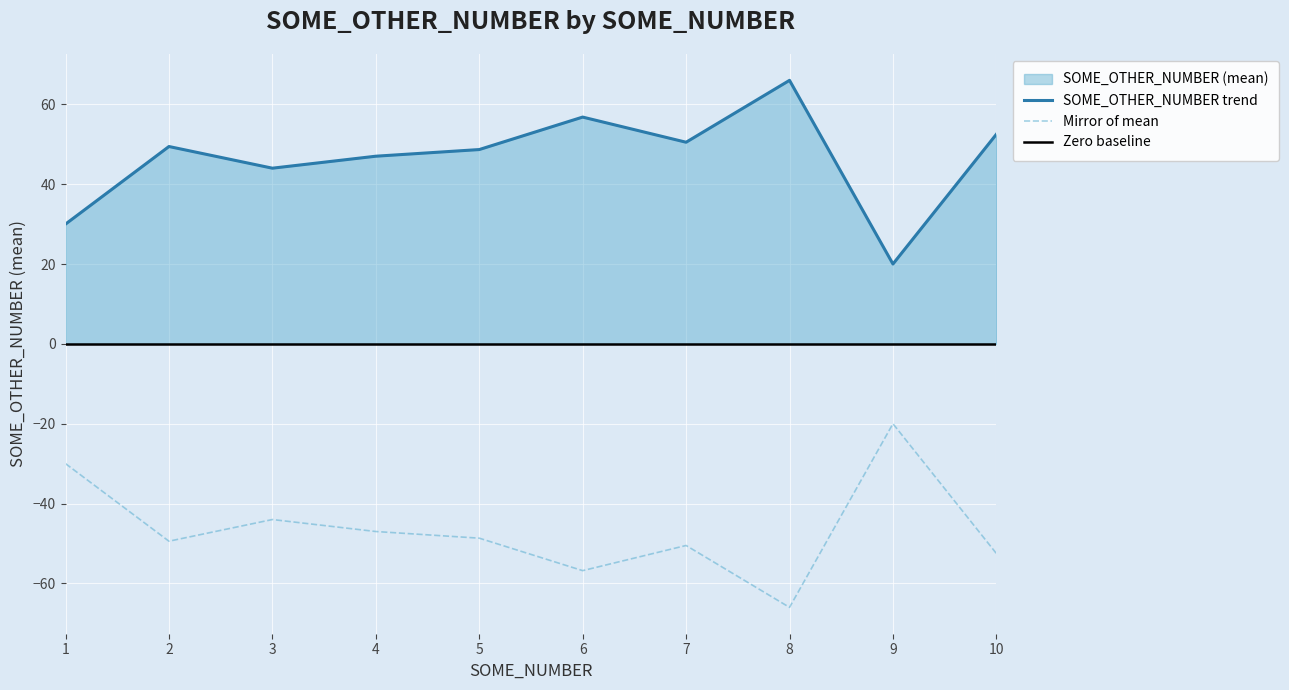

How many points are lower than both their immediate neighbors (excluding endpoints)?

3